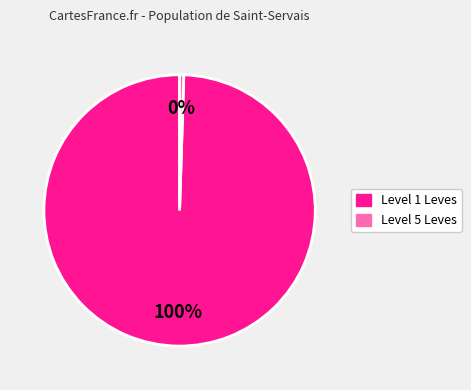

Is there a majority slice in this chart?

Yes